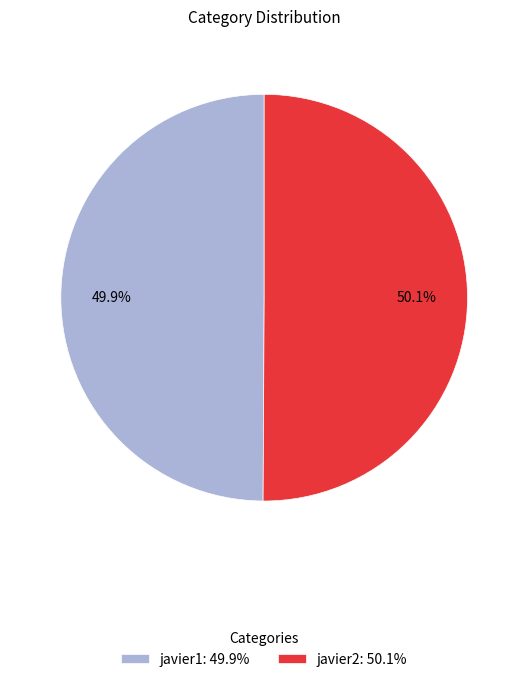

What is the ratio of the value at javier2 to the value at javier1?

1.0